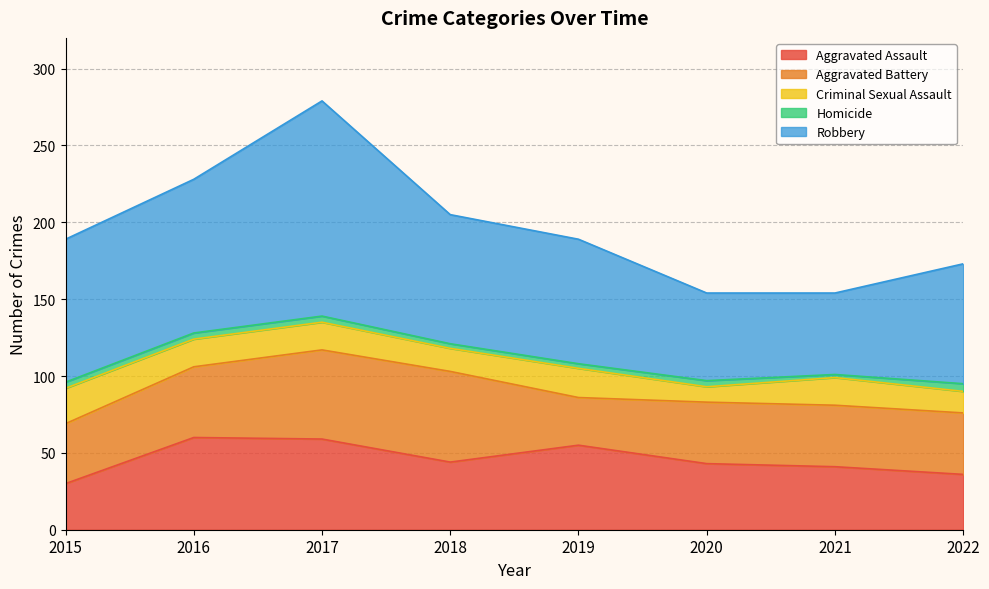

What is the sum of the Aggravated Battery values at 2018 and 2015?

98